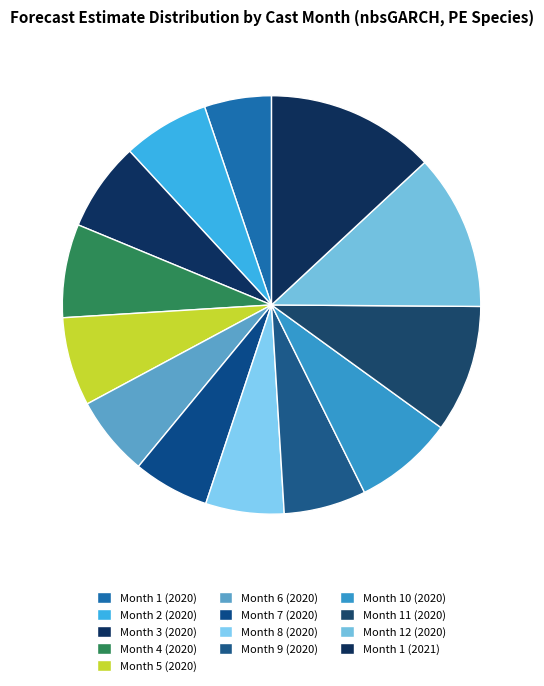

Is there a majority slice in this chart?

No